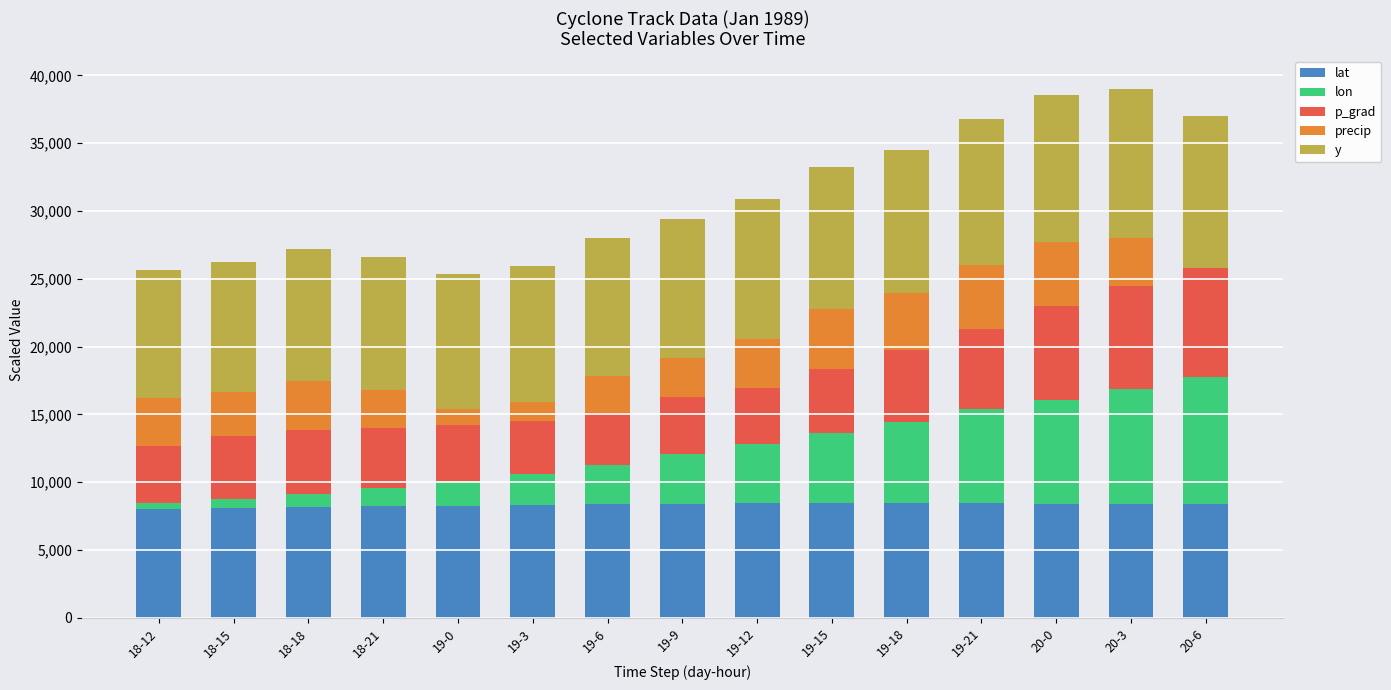

What is the sum of all lat values?

124913.7